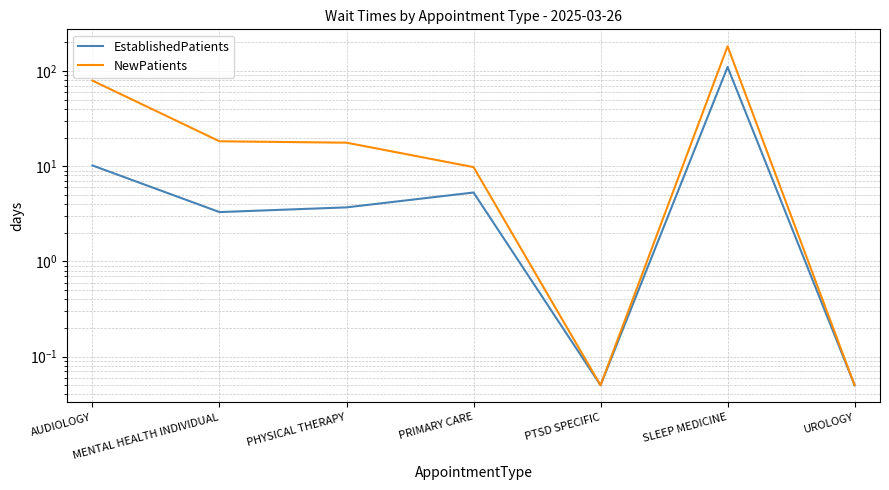

At which label does EstablishedPatients first exceed 3?

AUDIOLOGY